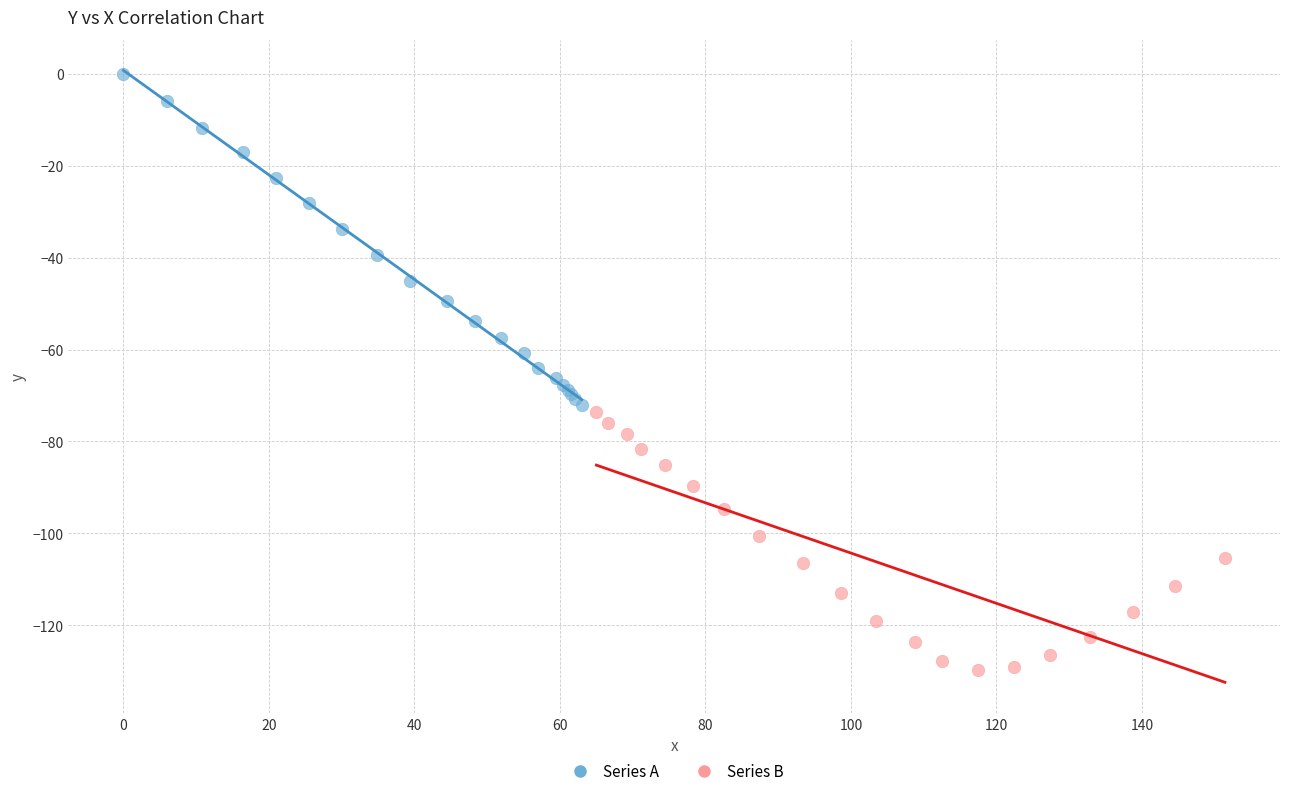

Which series has the largest Y range (max minus min)?

Series A